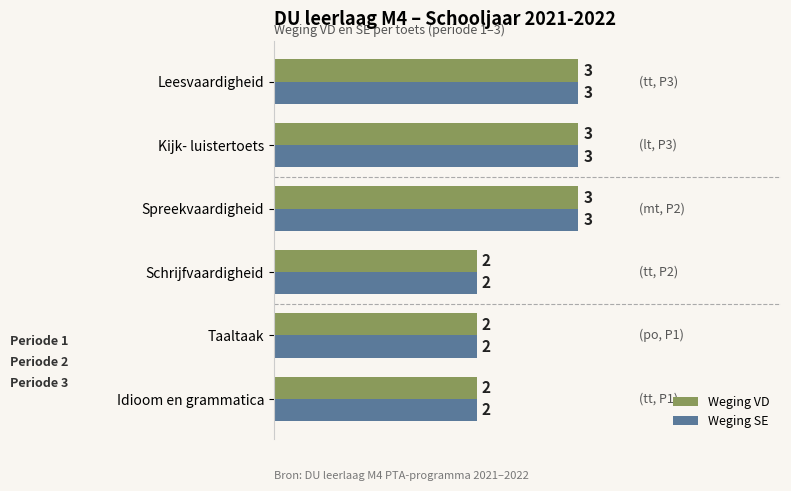

What is the total value across all series at Taaltaak?

4